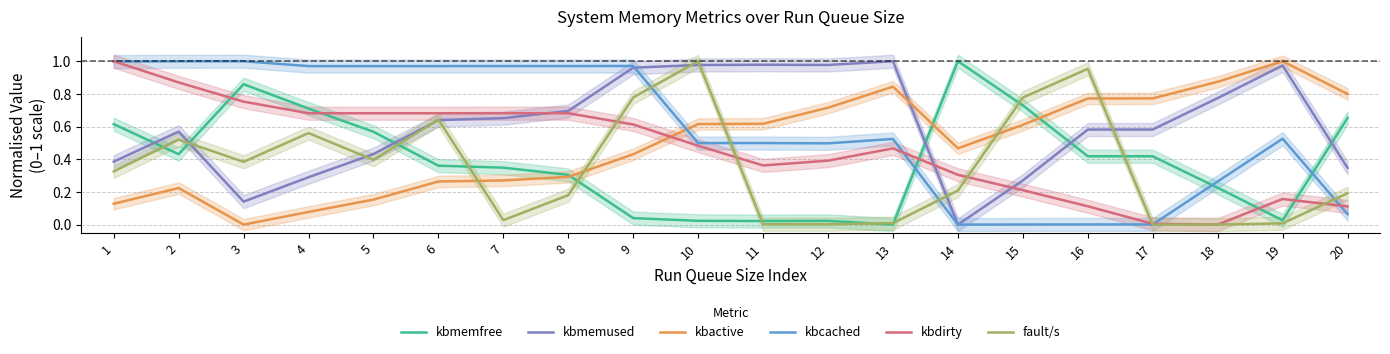

At which label is kbactive closest to 0?

3